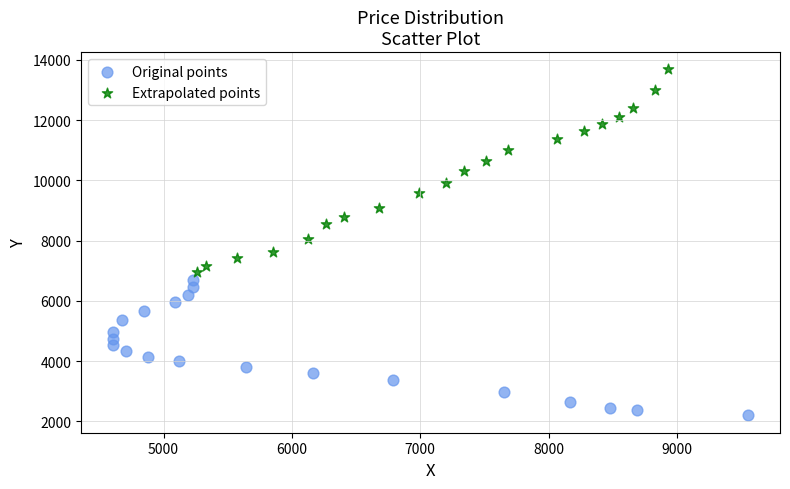

Which series reaches the maximum Y coordinate?

Extrapolated points